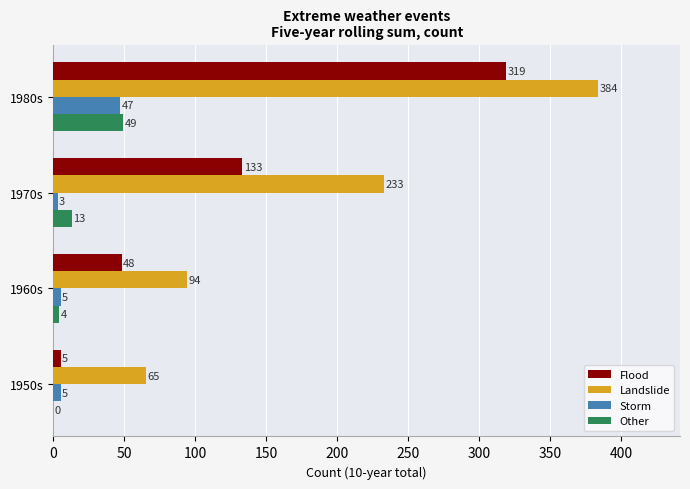

Which category has the highest value in the Flood series?

1980s